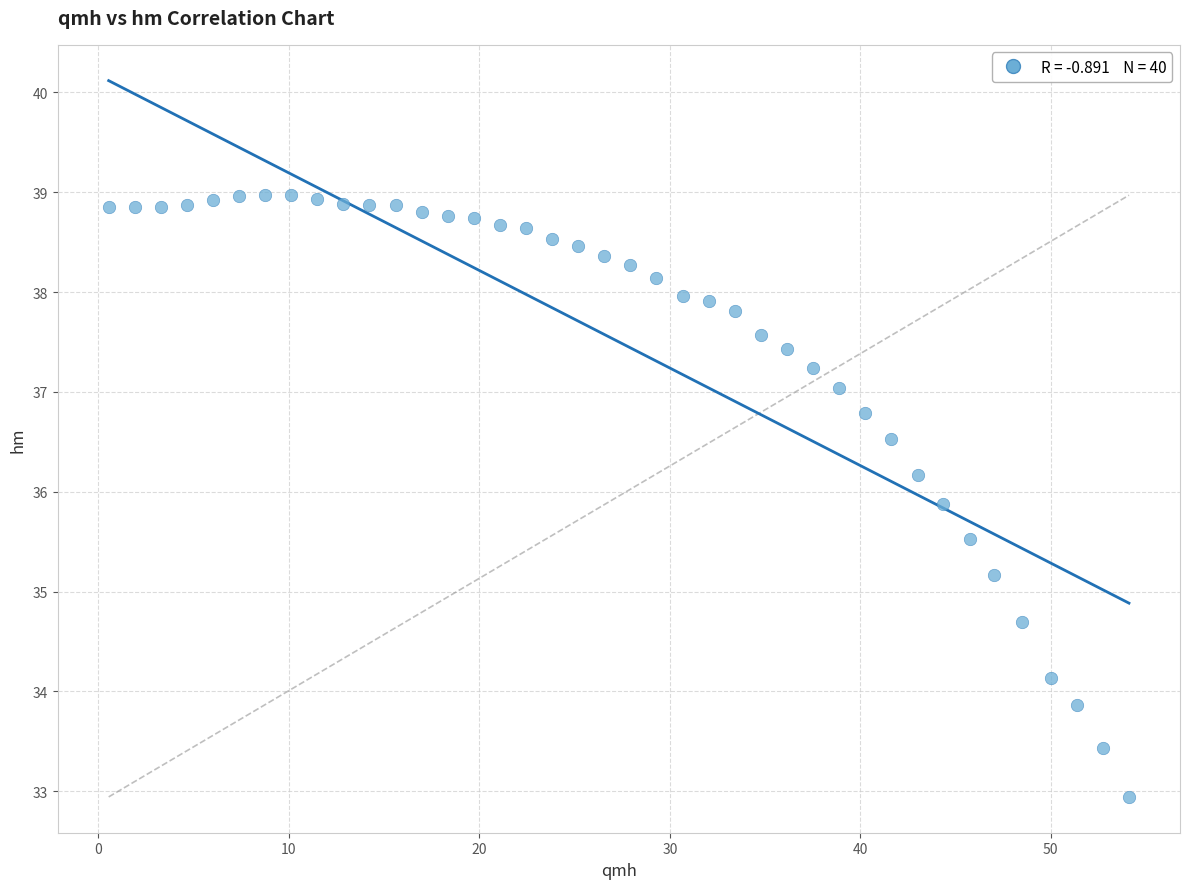

What Y value in the scatter plot is closest to 35?

35.2